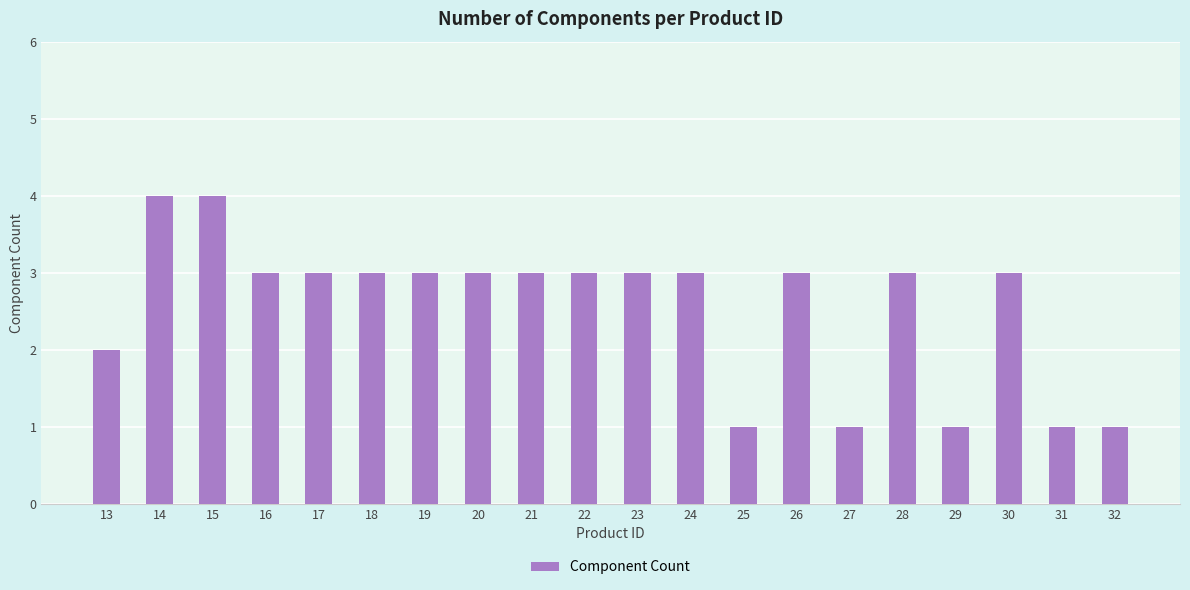

What is the ratio of the value at 21 to the value at 14?

0.8